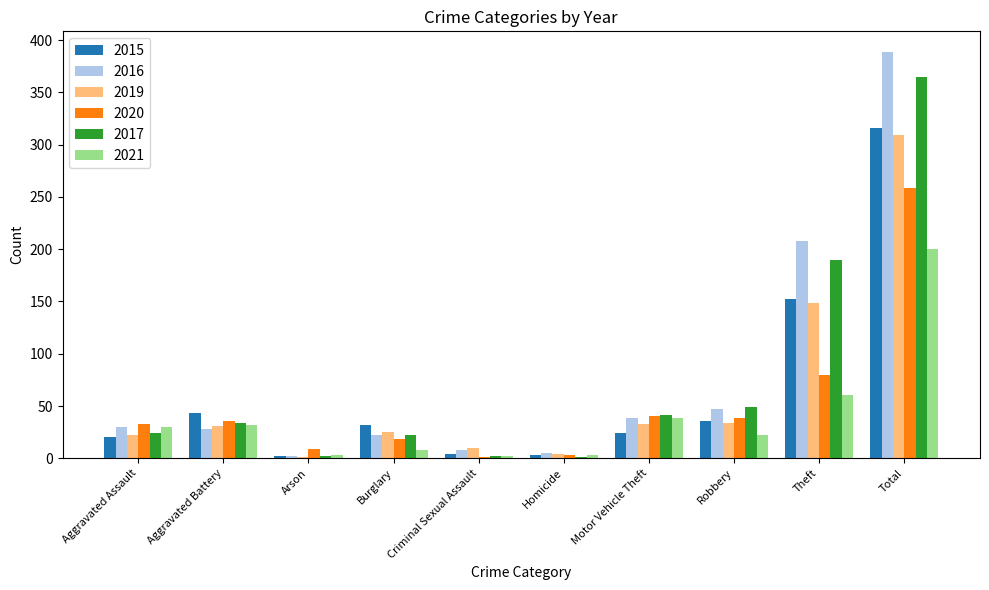

At which label does 2015 first exceed 32?

Aggravated Battery